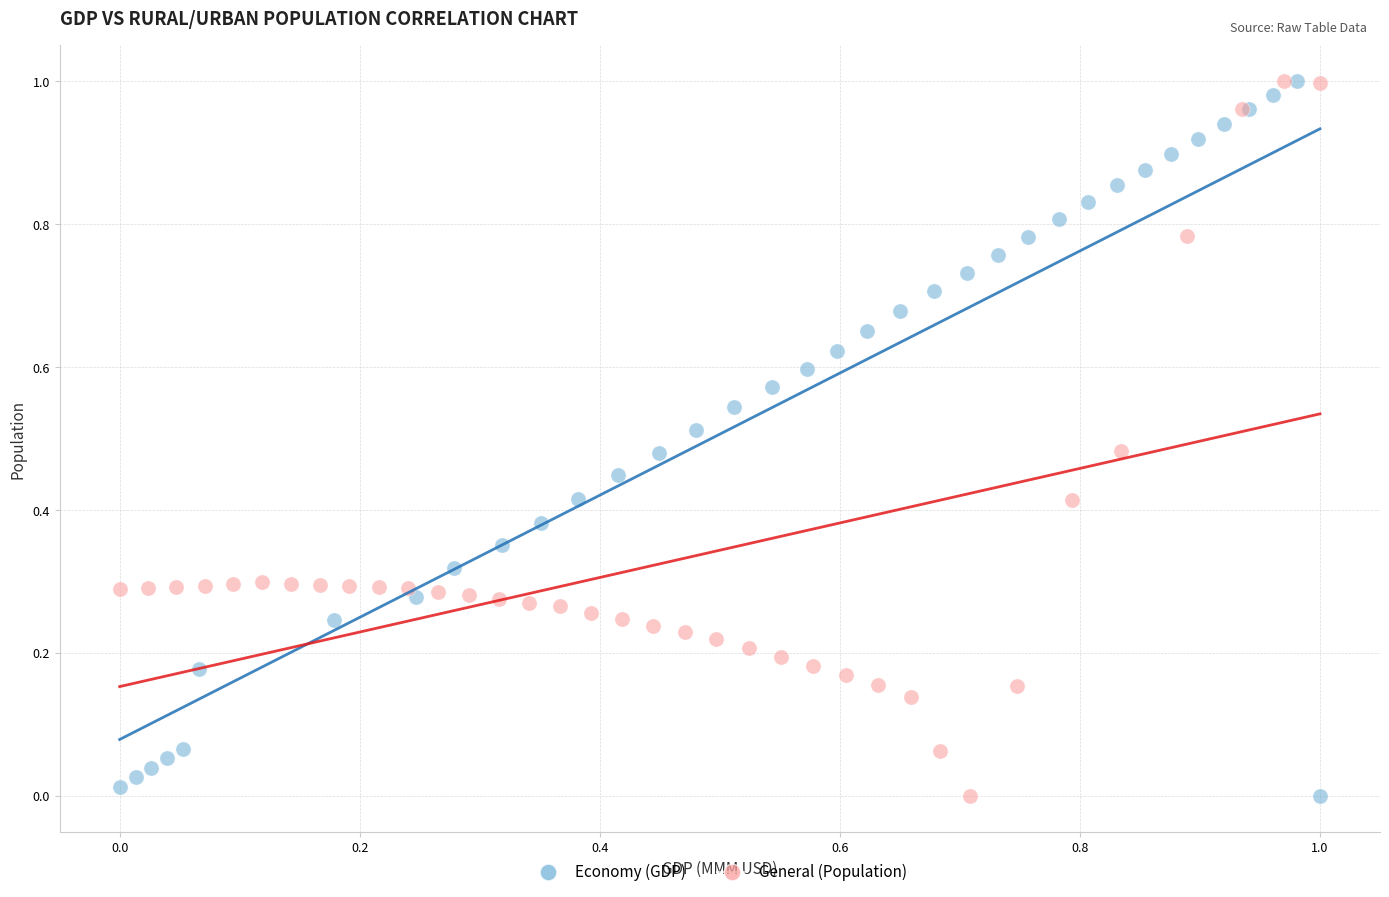

What are all the series names shown in the legend?

Economy (GDP), General (Population)